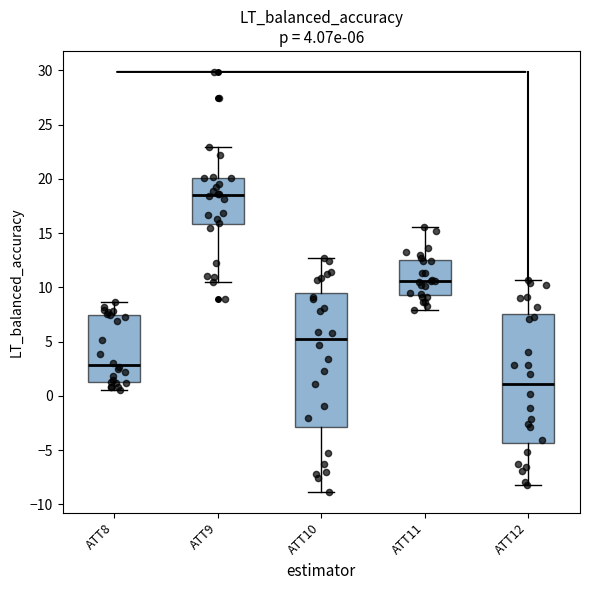

Which box has the lowest median line?

ATT12